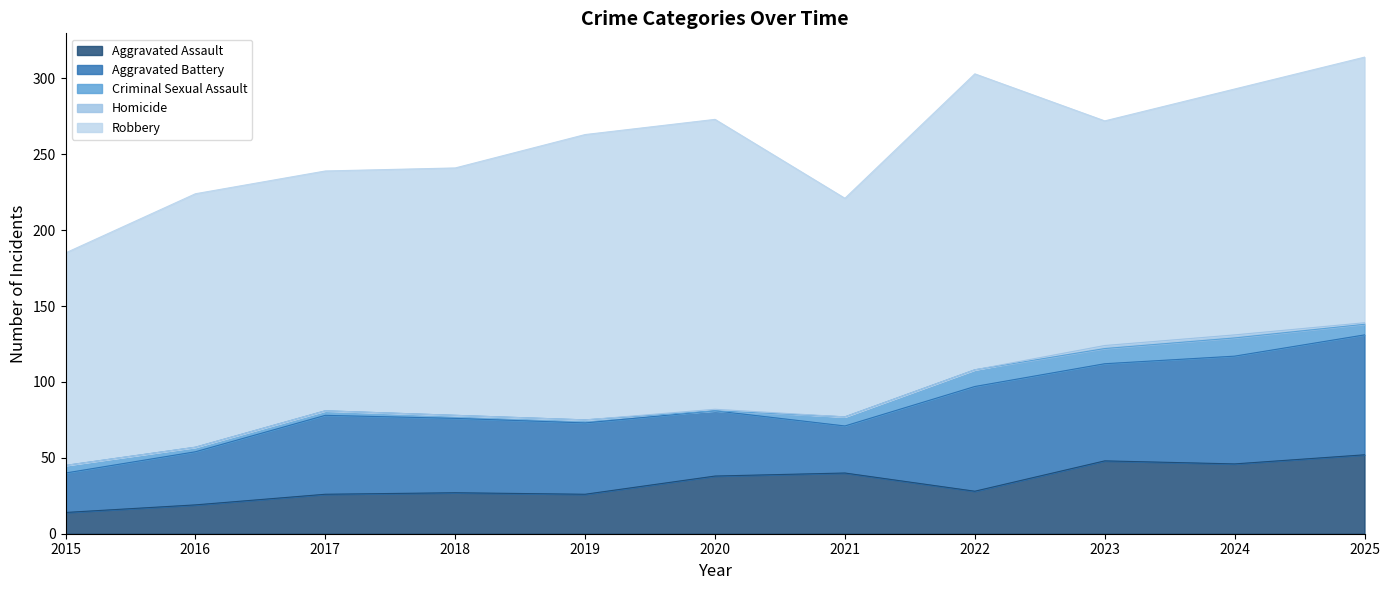

Reading left to right, what are all the values shown in this chart?

Aggravated Assault: 2015=14	2016=19	2017=26	2018=27	2019=26	2020=38	2021=40	2022=28	2023=48	2024=46	2025=52
Aggravated Battery: 2015=26	2016=35	2017=52	2018=49	2019=47	2020=43	2021=31	2022=69	2023=64	2024=71	2025=79
Criminal Sexual Assault: 2015=5	2016=3	2017=3	2018=2	2019=2	2020=0	2021=6	2022=11	2023=10	2024=12	2025=7
Homicide: 2015=0	2016=0	2017=0	2018=0	2019=0	2020=1	2021=0	2022=0	2023=2	2024=2	2025=1
Robbery: 2015=140	2016=167	2017=158	2018=163	2019=188	2020=191	2021=144	2022=195	2023=148	2024=162	2025=175